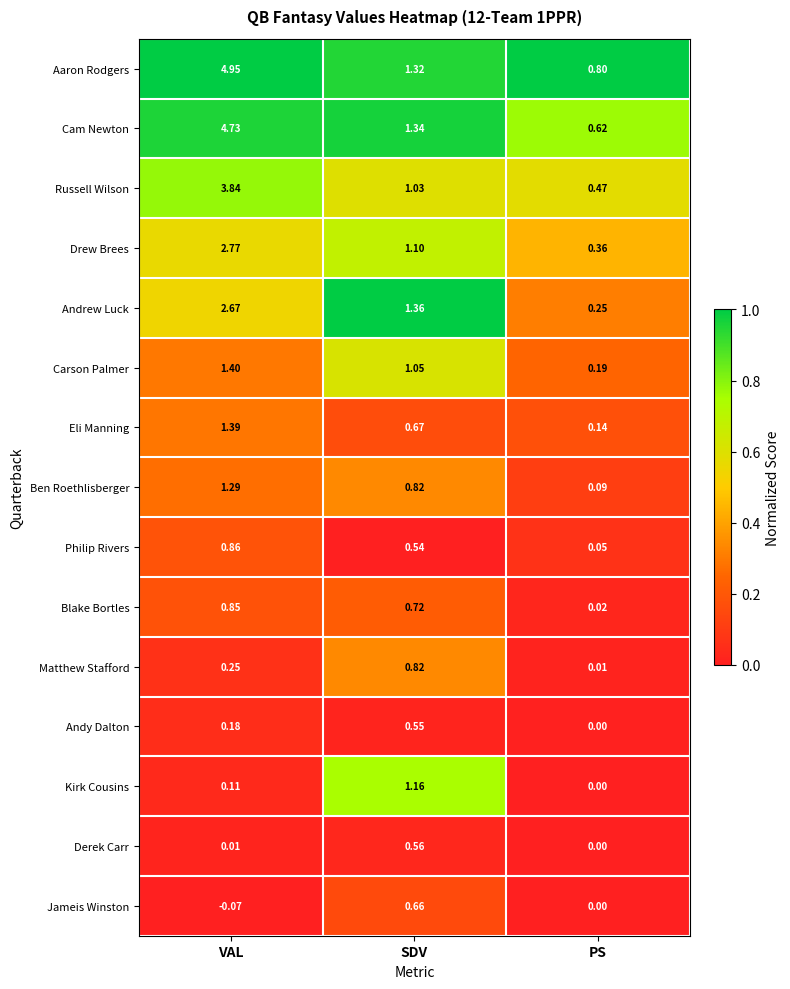

Which series has the largest range (max minus min)?

Aaron Rodgers